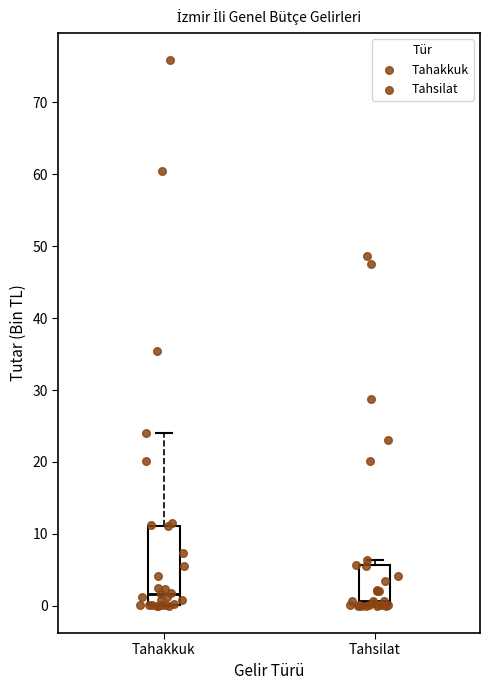

Where is the upper edge of the box for Tahsilat on the y-axis? The values are not printed on the chart, so give them approximately, as read against the axis.

6